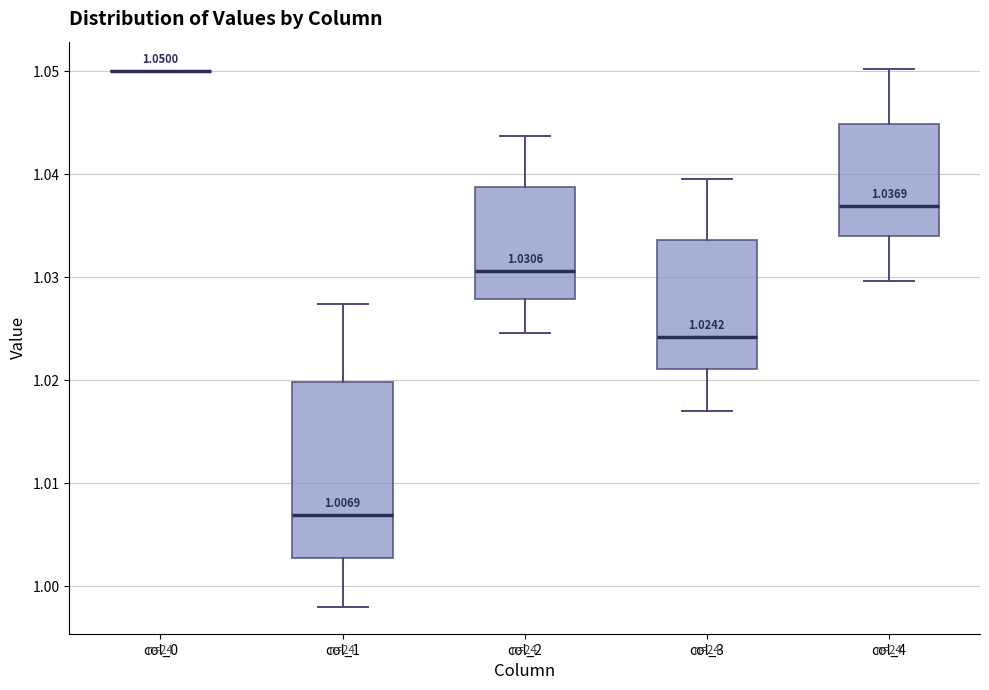

Comparing the boxes themselves (not the whiskers), which one is the tallest?

col_1